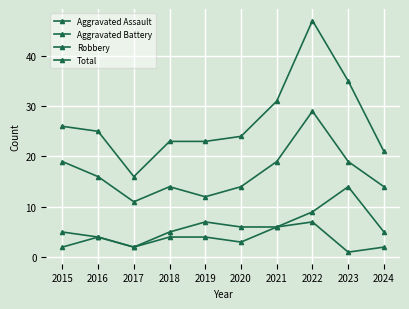

The Aggravated Assault series shows 1 at 2023. True or false?

True